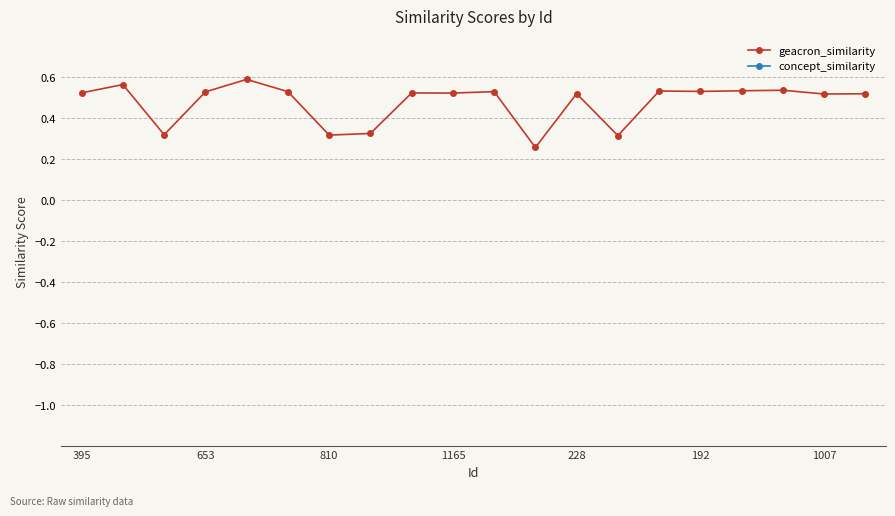

How many geacron_similarity values are between 0 and 1?

20